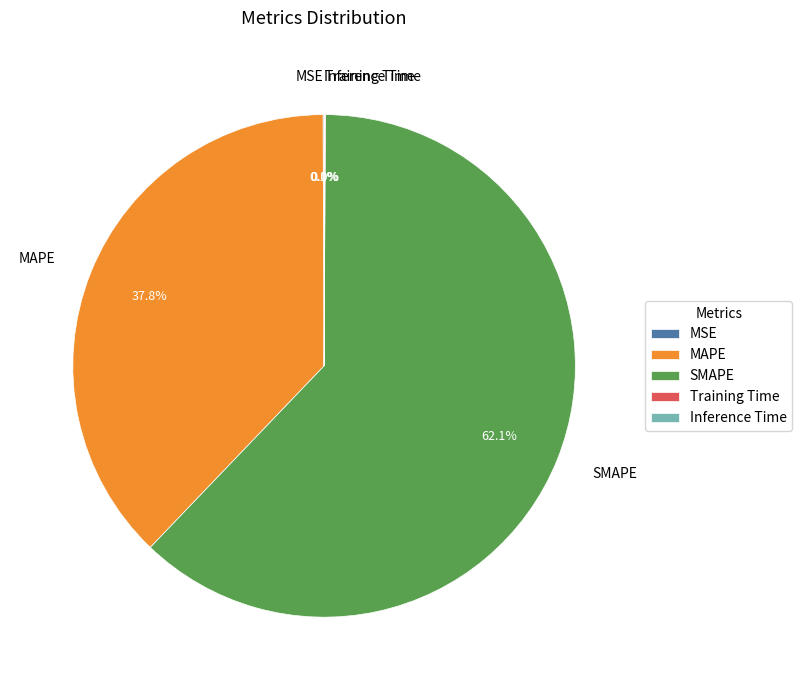

What percentage is NOT represented by MAPE?

62.2%